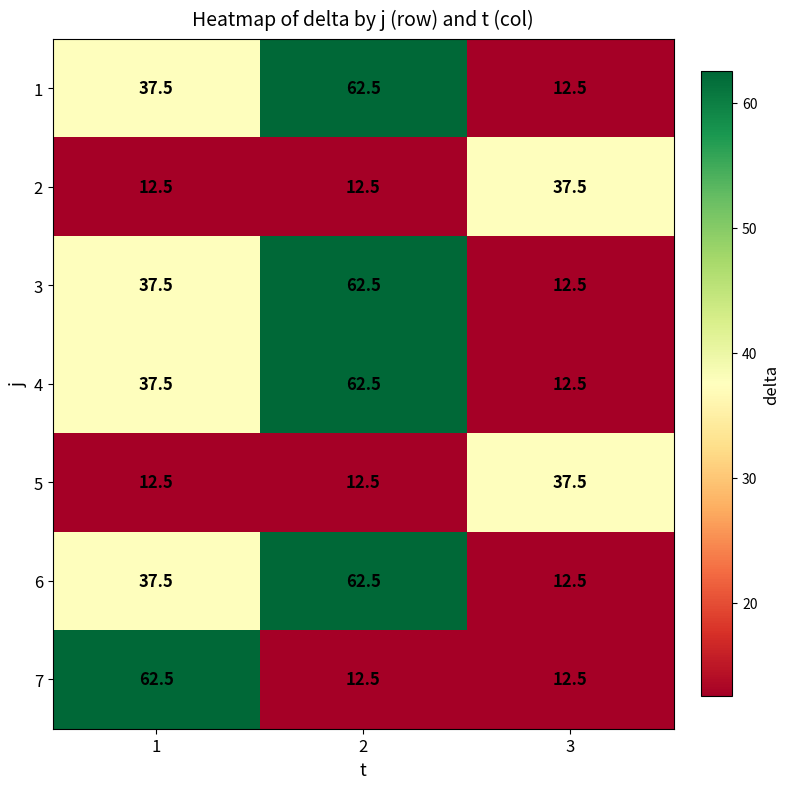

How many distinct data groups are displayed?

7